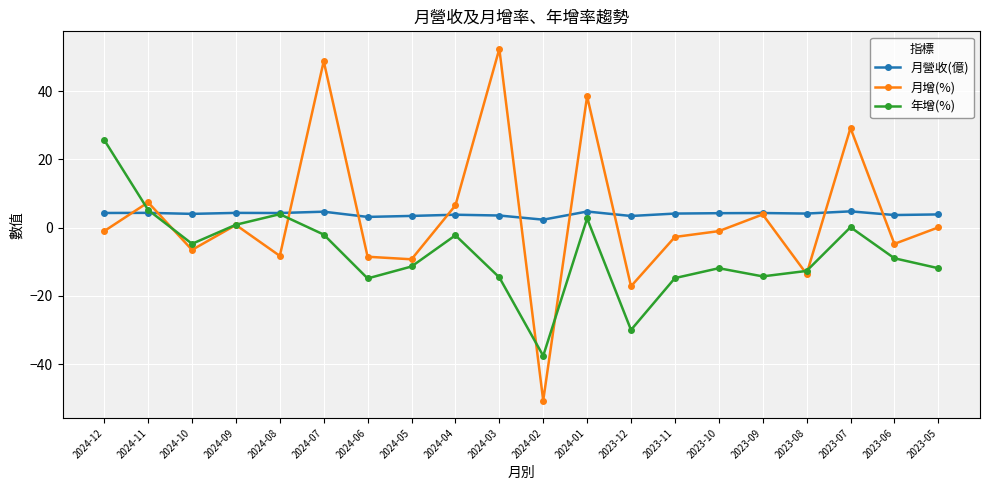

How many interior local valleys does the 年增(%) series have?

5